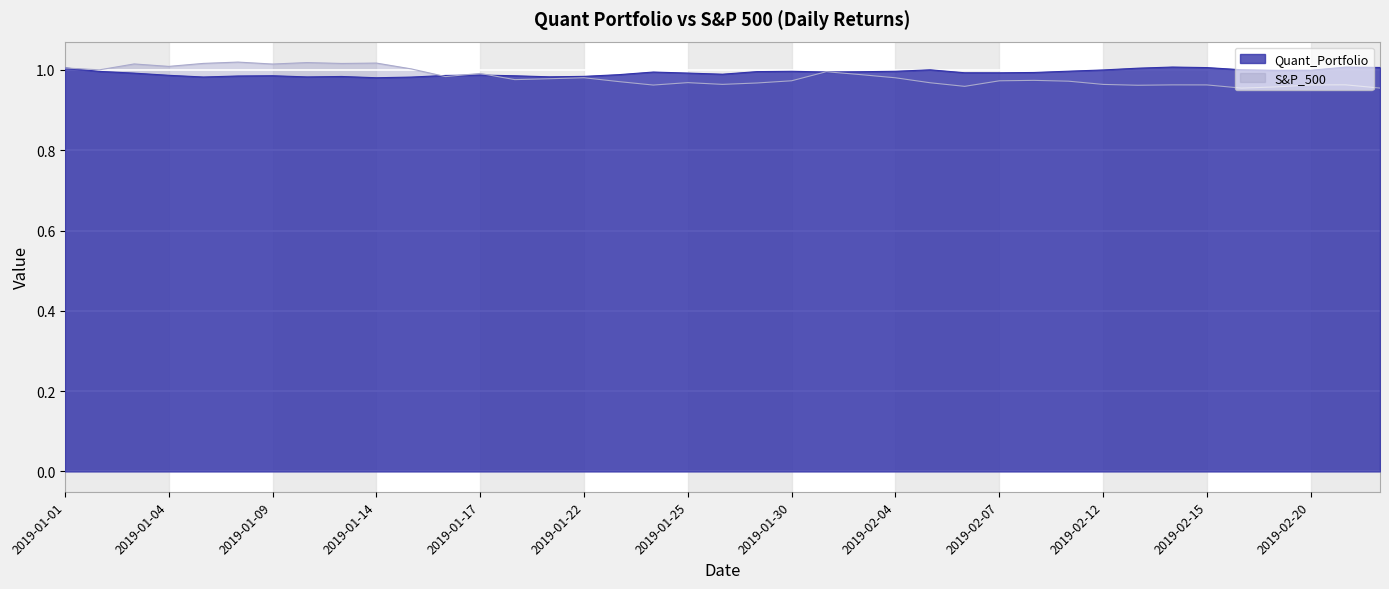

At 2019-01-22, list the series in order from smallest to largest.

S&P_500, Quant_Portfolio